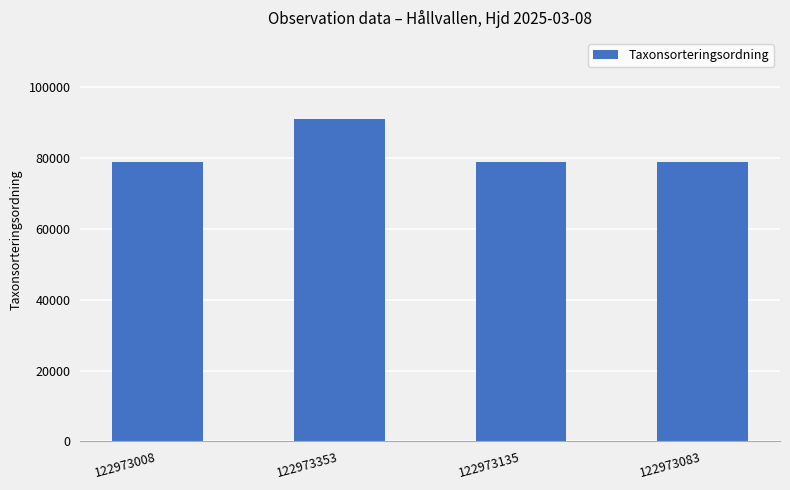

The value at 122973008 is 78781. True or false?

True